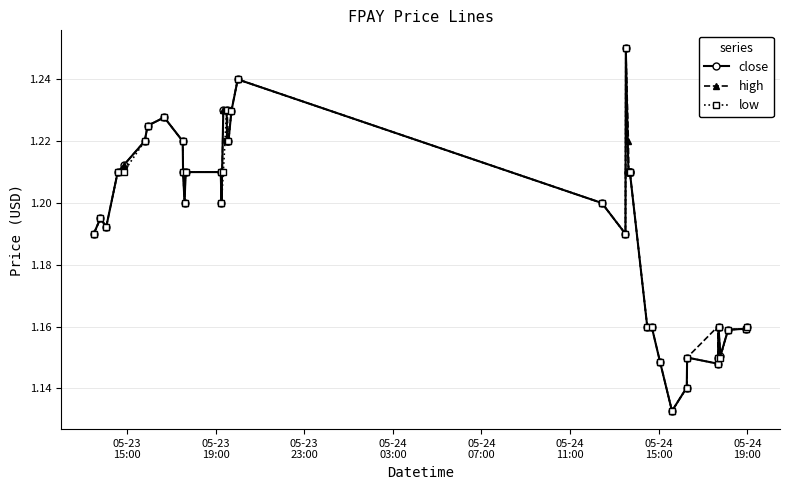

How many low values are between 1 and 2?

40